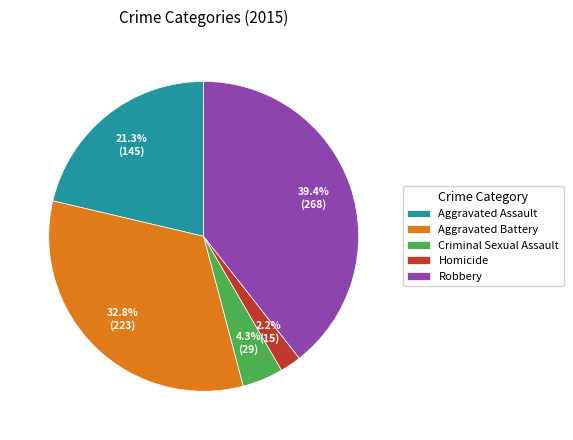

Which slice is the smallest?

Homicide